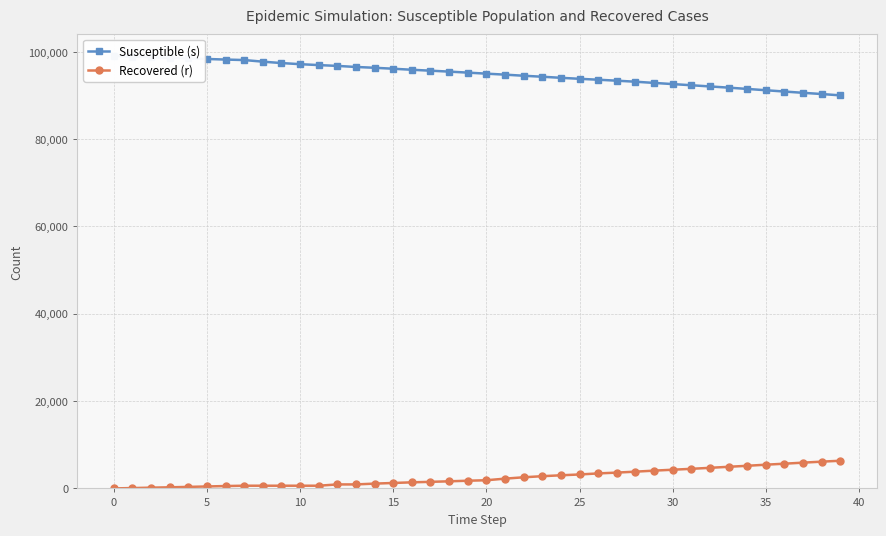

Reading left to right, extract all data points from this chart.

Susceptible (s): 99075	98888	98741	98595	98480	98359	98226	98113	97743	97423	97169	96959	96772	96529	96344	96125	95887	95677	95466	95233	94997	94771	94519	94290	94045	93818	93608	93387	93150	92877	92609	92343	92069	91795	91499	91200	90899	90608	90331	90024
Recovered (r): 0	81	173	254	350	445	544	618	618	618	618	618	915	915	1099	1247	1393	1507	1626	1762	1872	2236	2550	2800	3007	3193	3435	3621	3839	4072	4281	4487	4716	4952	5182	5433	5663	5902	6131	6339